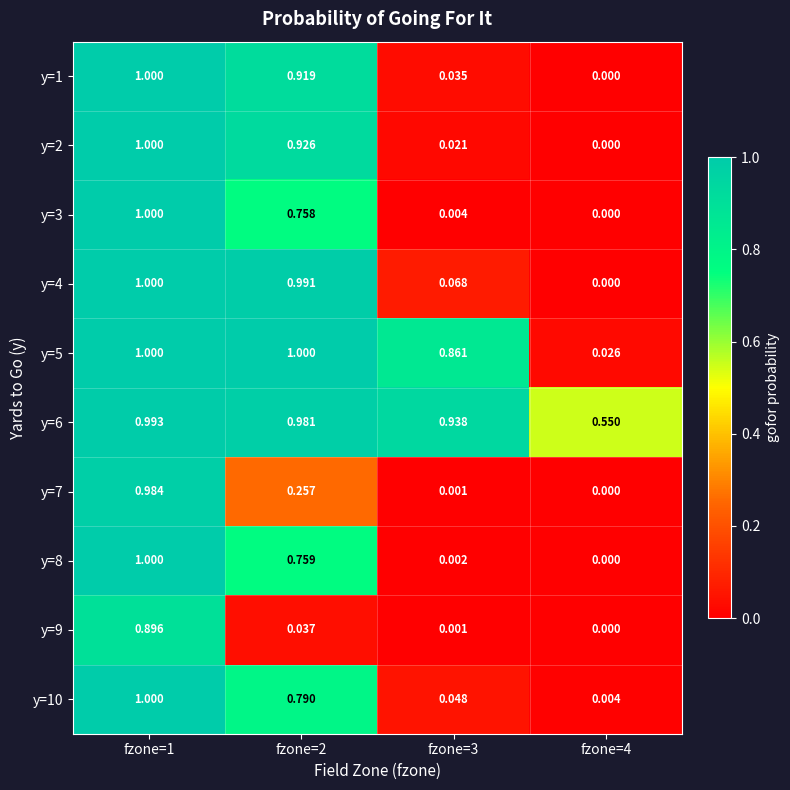

Is the value of y=5 at fzone=4 greater than the value of y=10 at fzone=4?

Yes